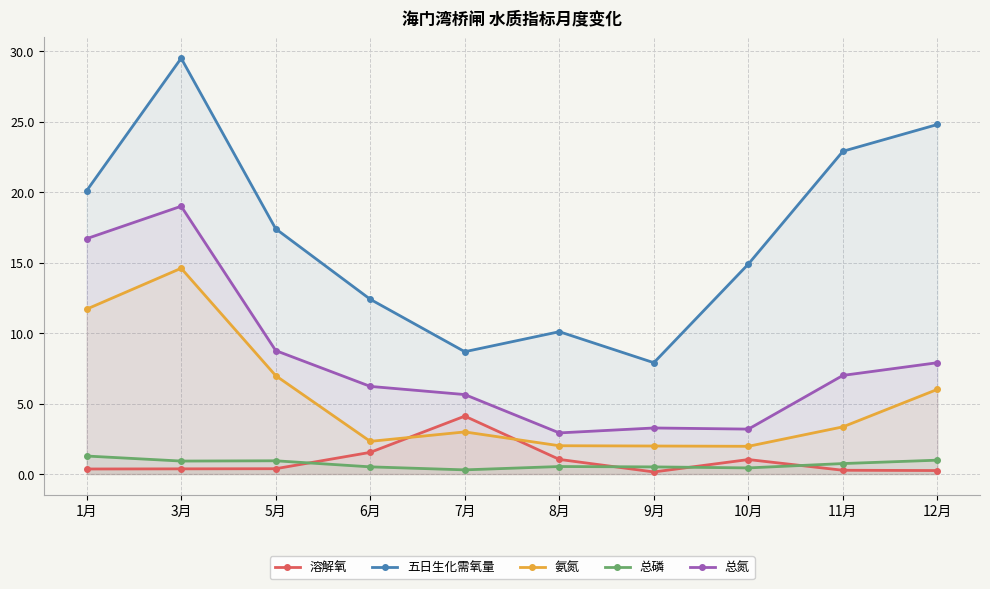

True or false: 溶解氧 and 总氮 intersect in this chart.

False